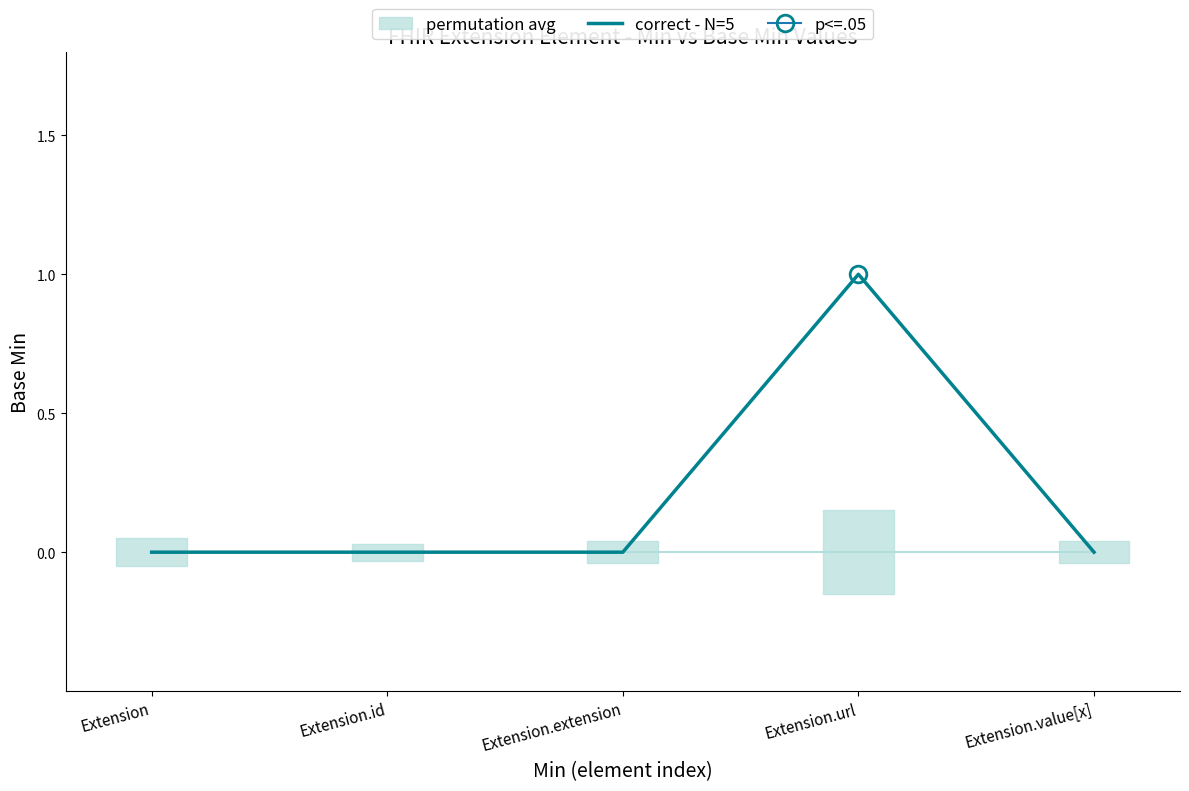

What is the difference between the maximum and minimum values?

1